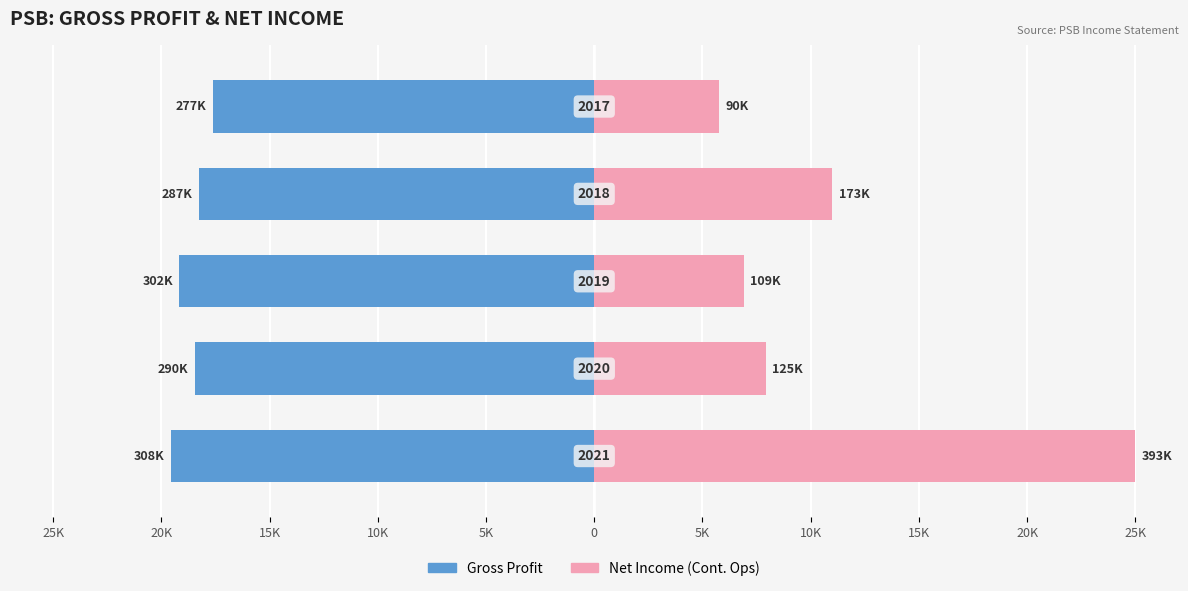

What is the minimum value shown in the chart?

-19.6